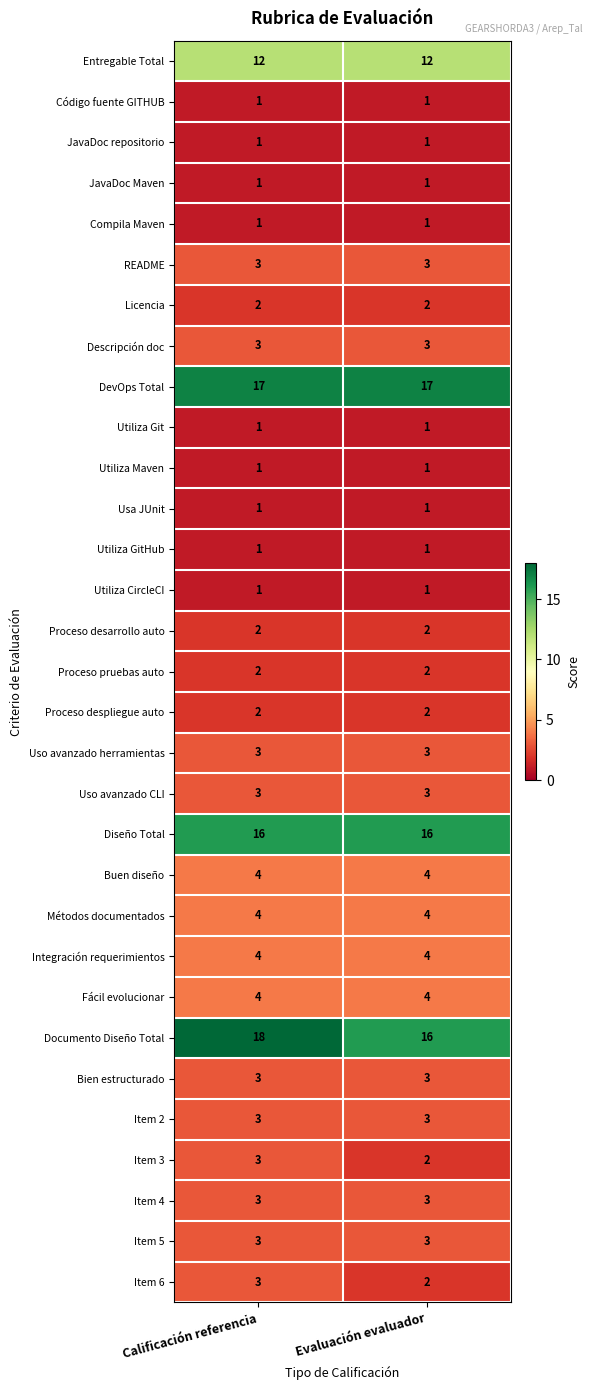

What is the spread (max minus min) of values at Evaluación evaluador?

16